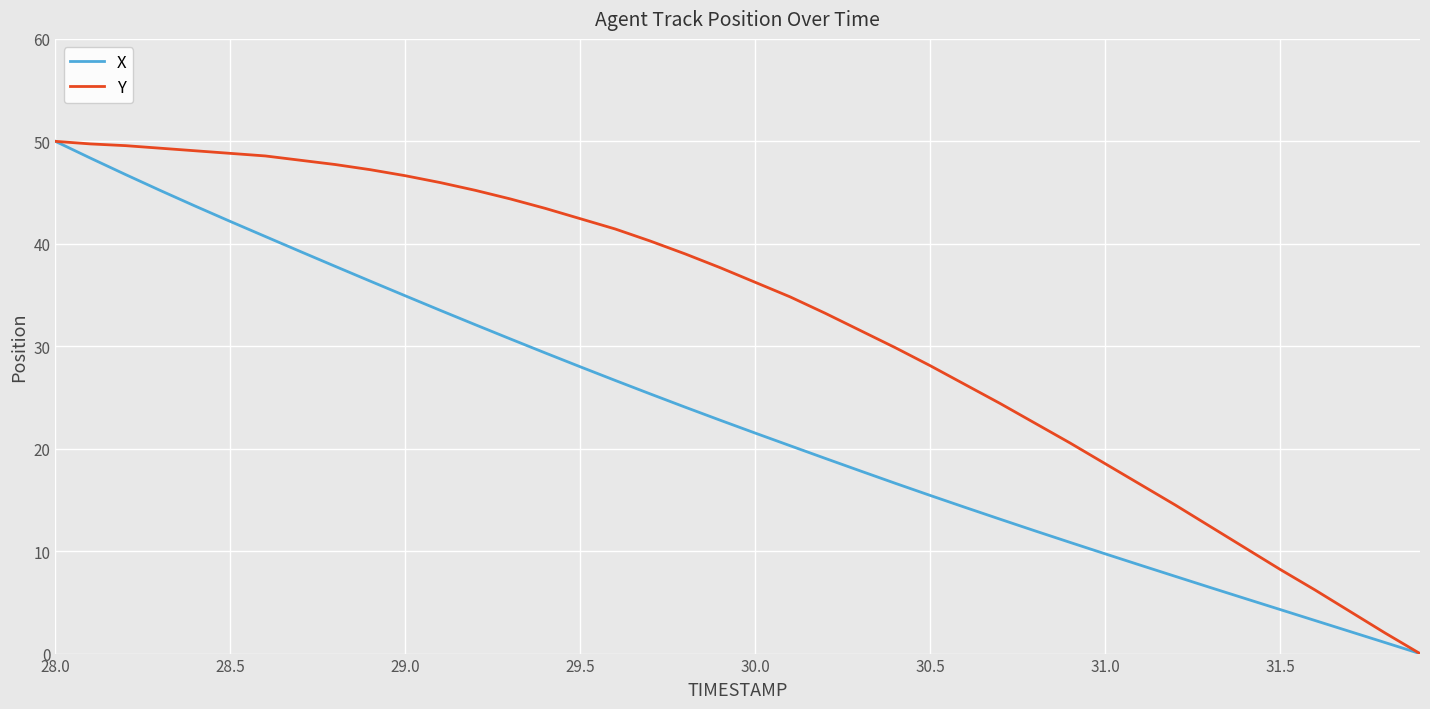

Which series has the largest total across all categories?

Y